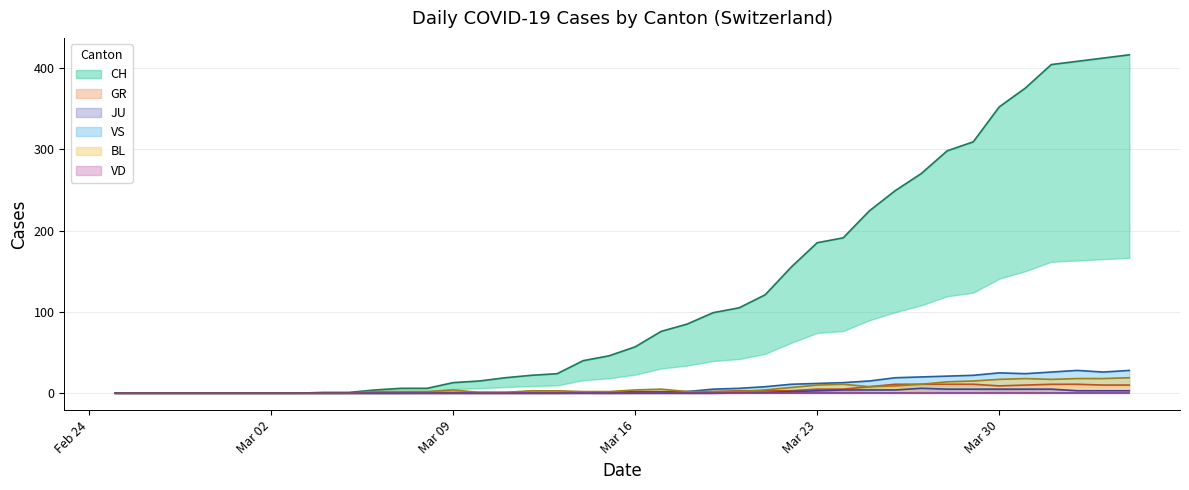

Which series has the widest spread of values?

CH